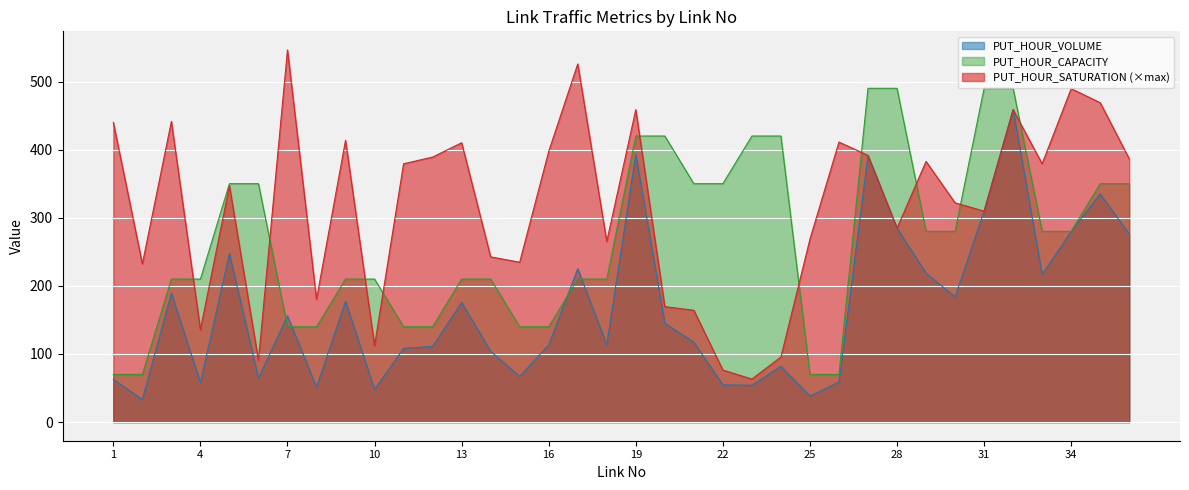

Does the chart display data point markers on the line(s)?

No